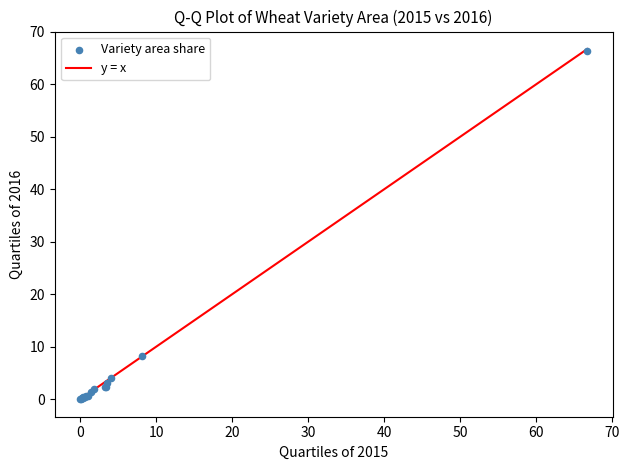

What Y value in the scatter plot is closest to 33?

8.2